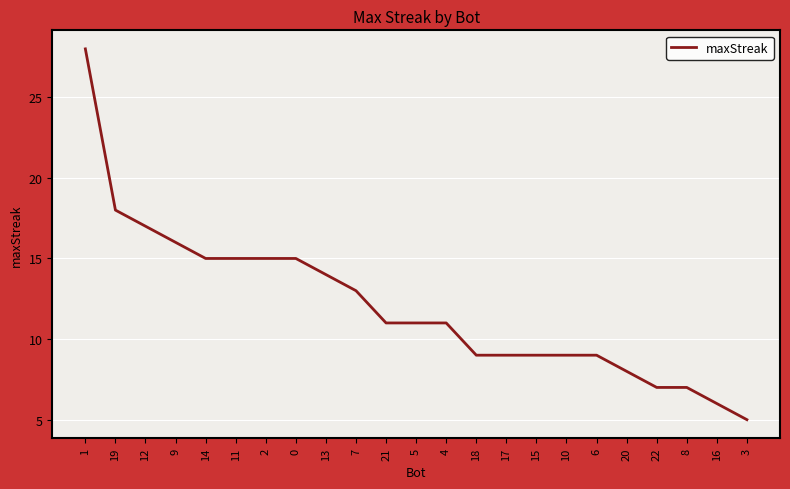

Reading left to right, what are all the values shown in this chart?

1=28	19=18	12=17	9=16	14=15	11=15	2=15	0=15	13=14	7=13	21=11	5=11	4=11	18=9	17=9	15=9	10=9	6=9	20=8	22=7	8=7	16=6	3=5